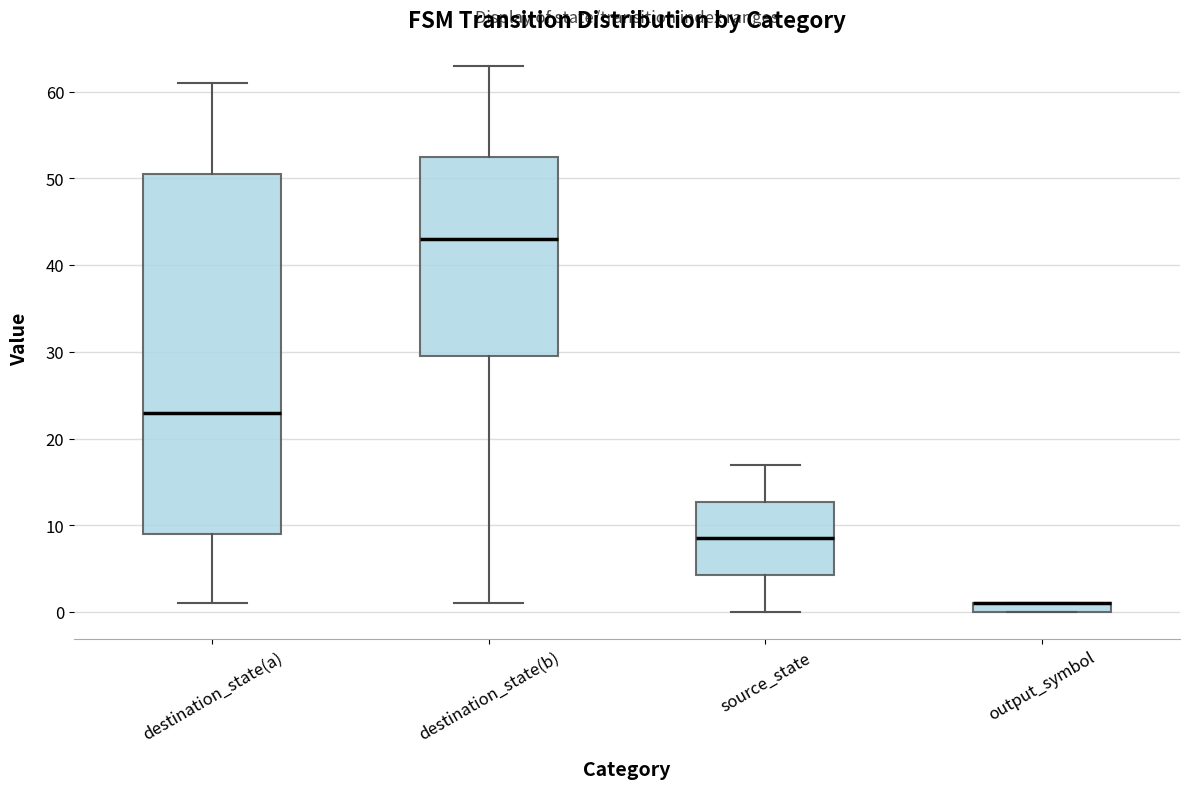

Comparing the boxes themselves (not the whiskers), which one is the tallest?

destination_state(a)